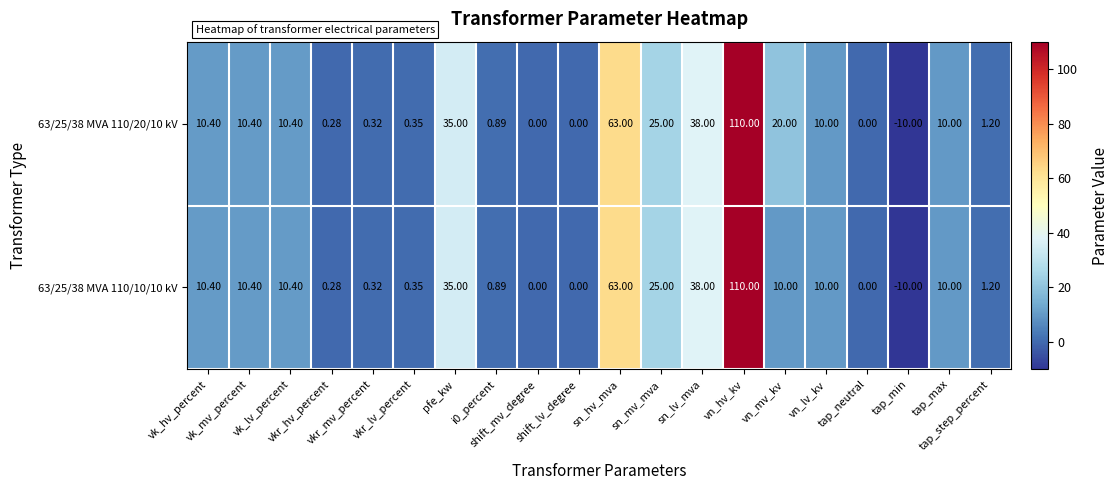

How many categories are shown in the chart?

20